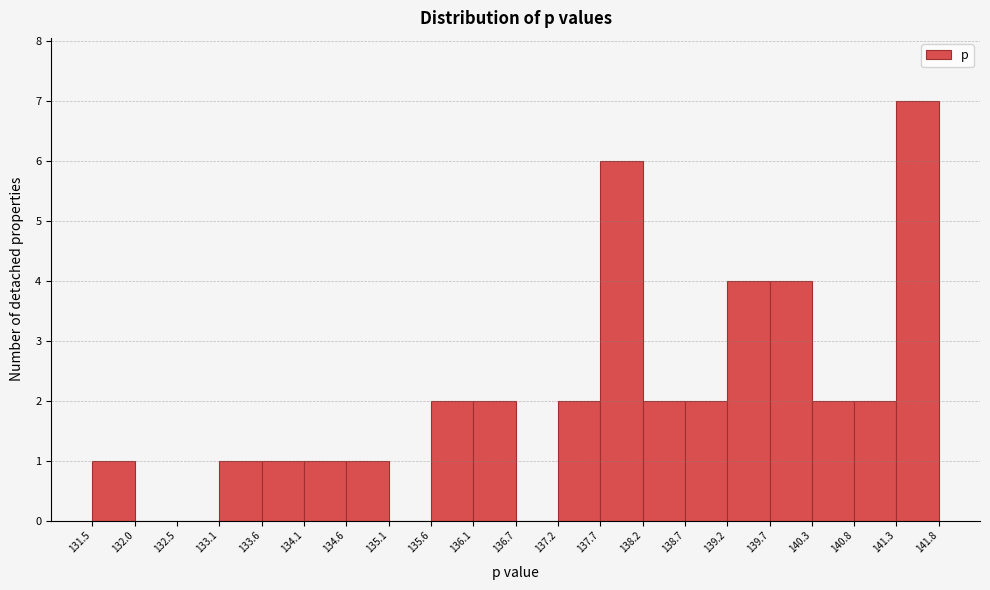

Over which range of the x-axis is the bar tallest?

141.3 to 141.8